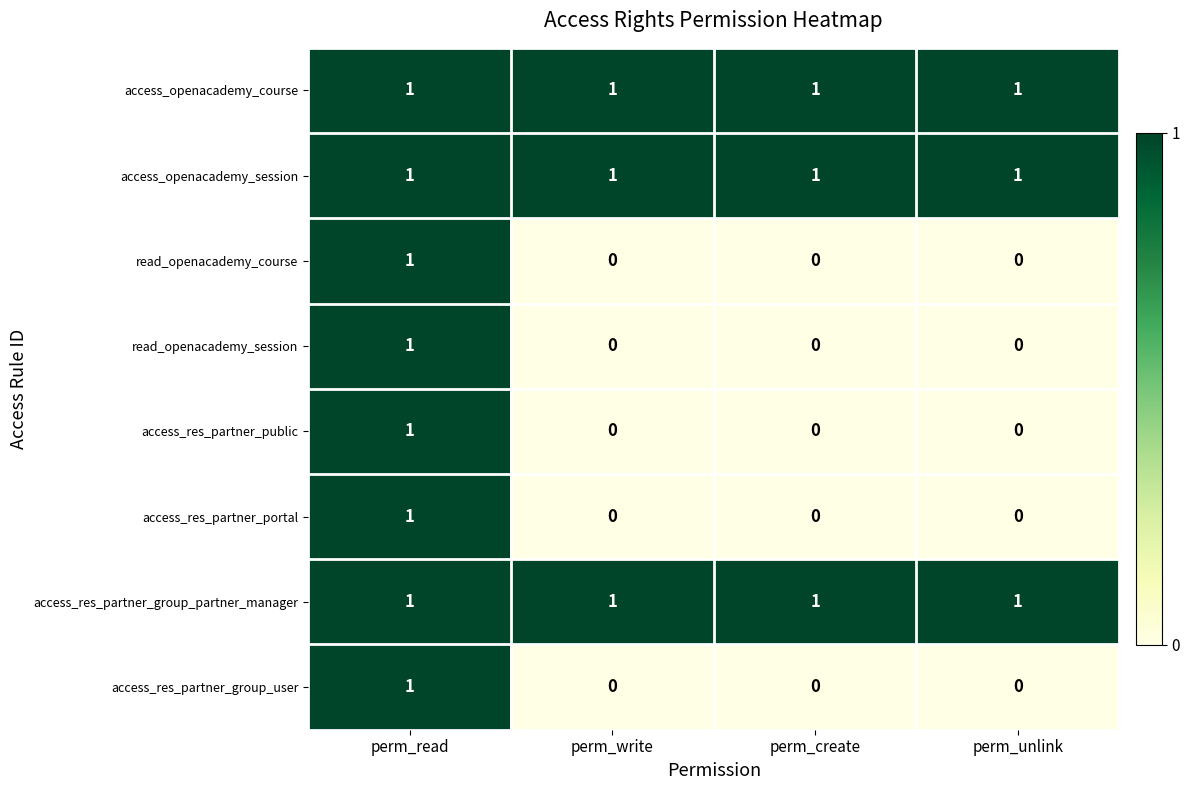

Which category has the highest value in the access_res_partner_portal series?

perm_read